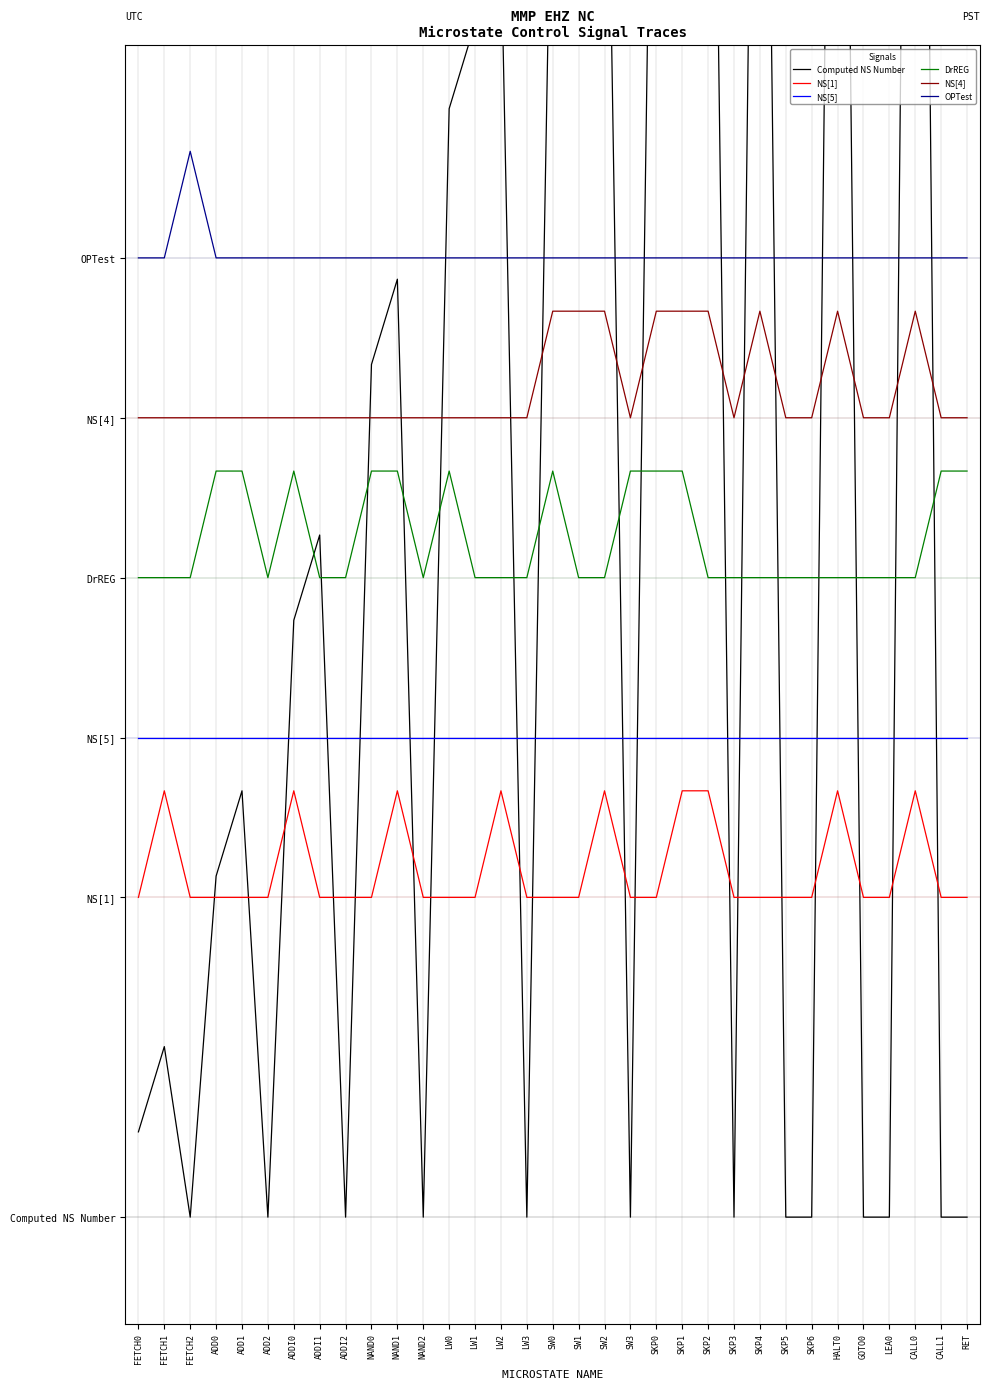

What is the total value across all series at ADDI2?

30.0